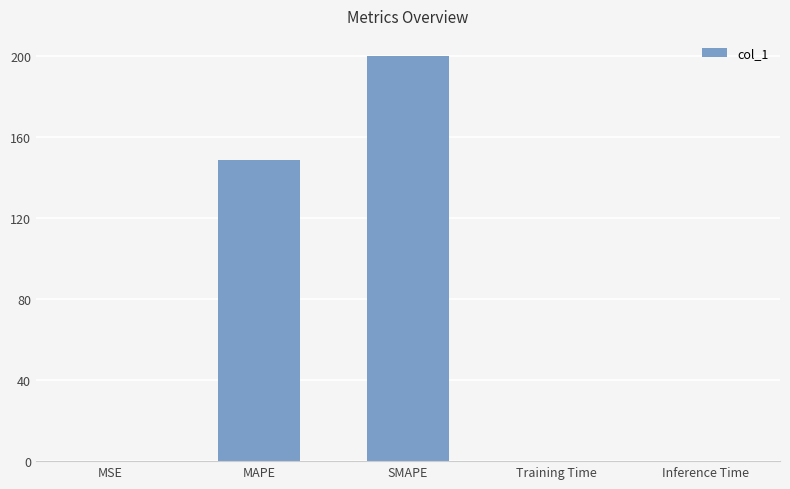

True or false: the data shows 200.0 at SMAPE.

True